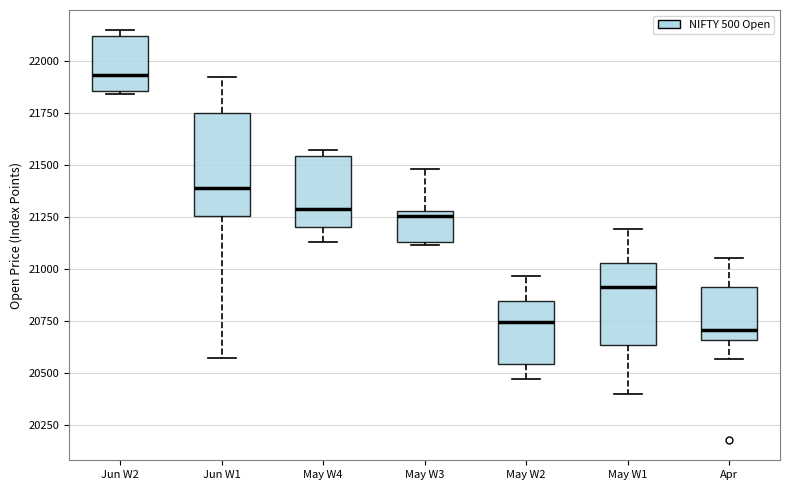

Reading left to right, read every box against the y-axis: the position of its median line, the range the box covers, and the ends of its whiskers. The values are not printed on the chart, so give them approximately, as read against the axis.

Jun W2: median 21950, box 21850 to 22100, whiskers 21850 to 22150
Jun W1: median 21400, box 21250 to 21750, whiskers 20550 to 21950
May W4: median 21300, box 21200 to 21550, whiskers 21150 to 21550 (just above the box's upper edge)
May W3: median 21250, box 21150 to 21300, whiskers 21100 to 21500
May W2: median 20750, box 20550 to 20850, whiskers 20450 to 20950
May W1: median 20900, box 20650 to 21050, whiskers 20400 to 21200
Apr: median 20700, box 20650 to 20900, whiskers 20550 to 21050